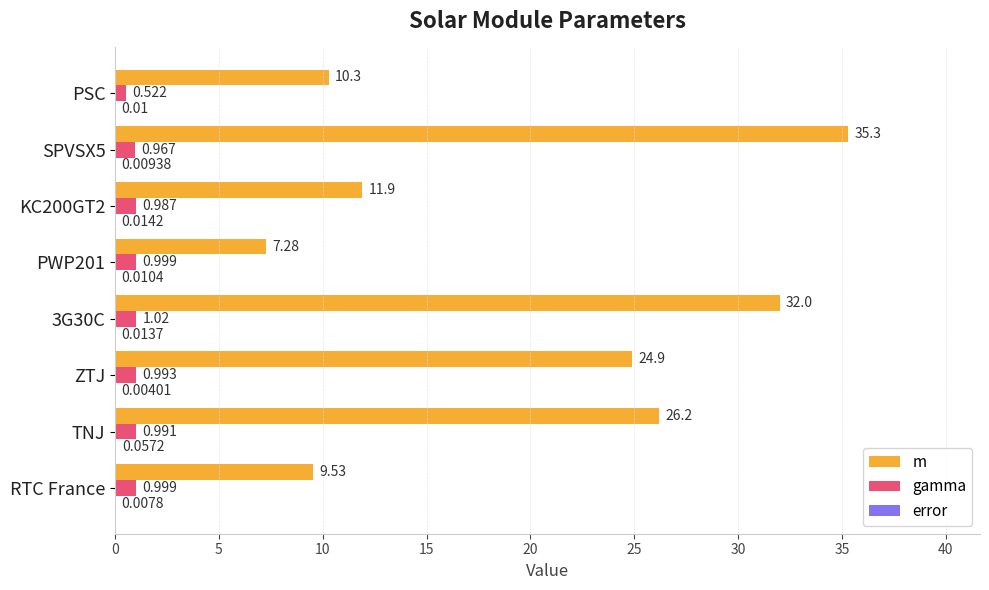

Count the number of data series in this chart.

3